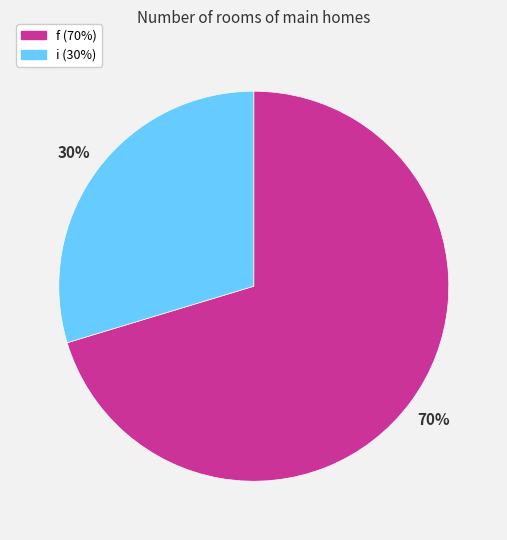

True or false: i accounts for 42% of the total.

False